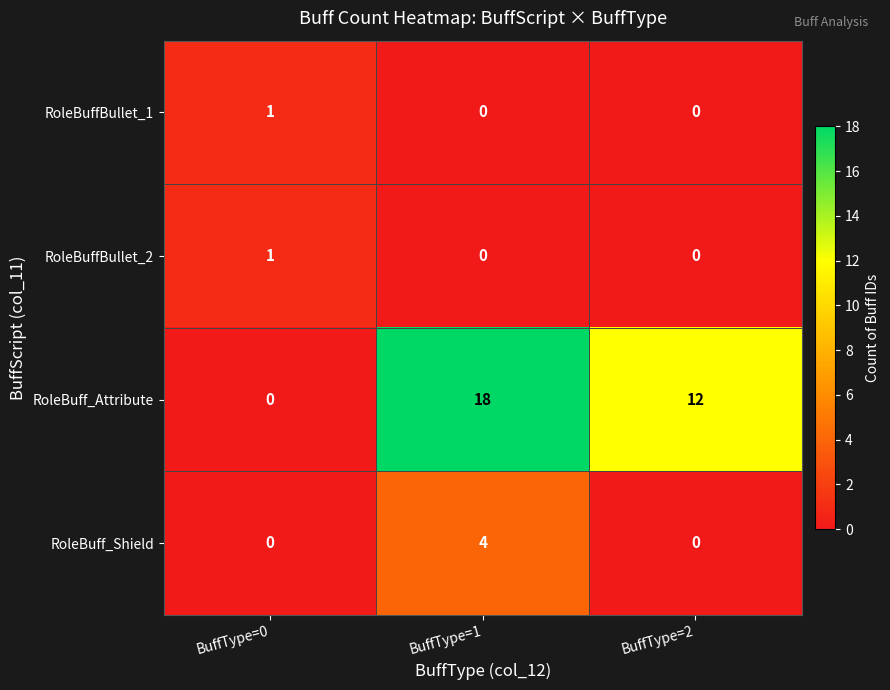

The value of RoleBuffBullet_1 at BuffType=2 is 0. True or false?

True